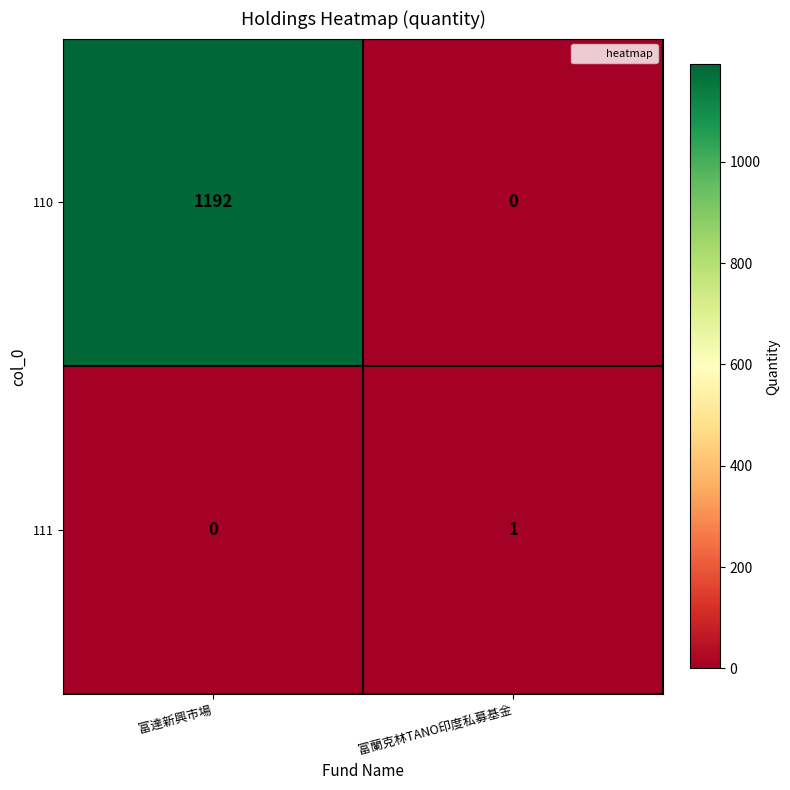

What is the total value across all series at 富達新興市場?

1192